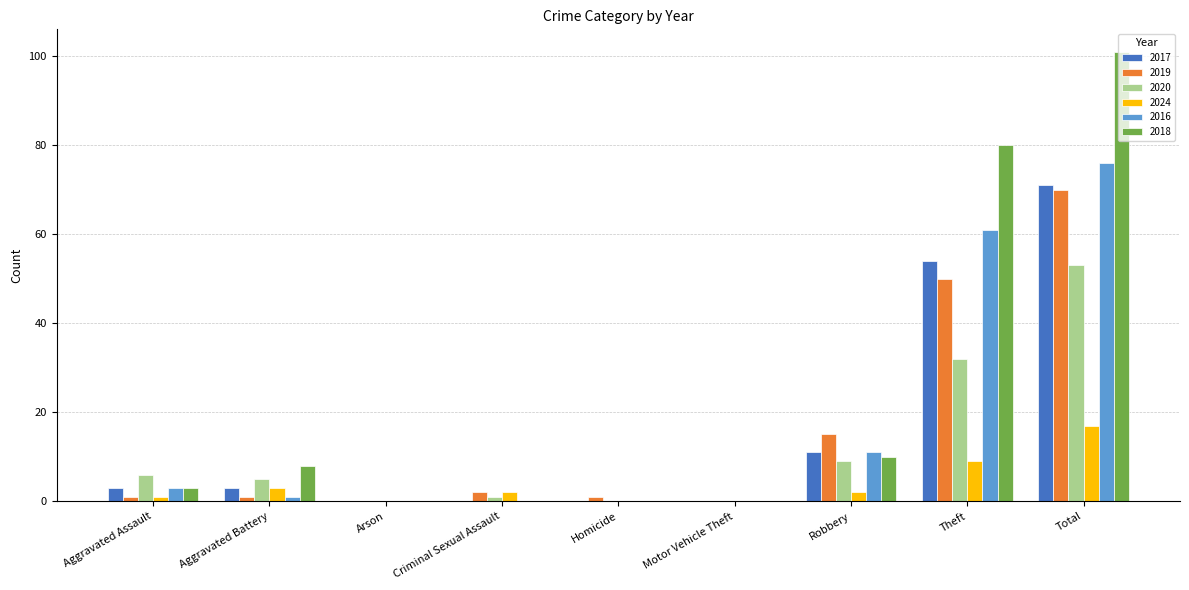

The 2020 series shows 0 at Motor Vehicle Theft. True or false?

True